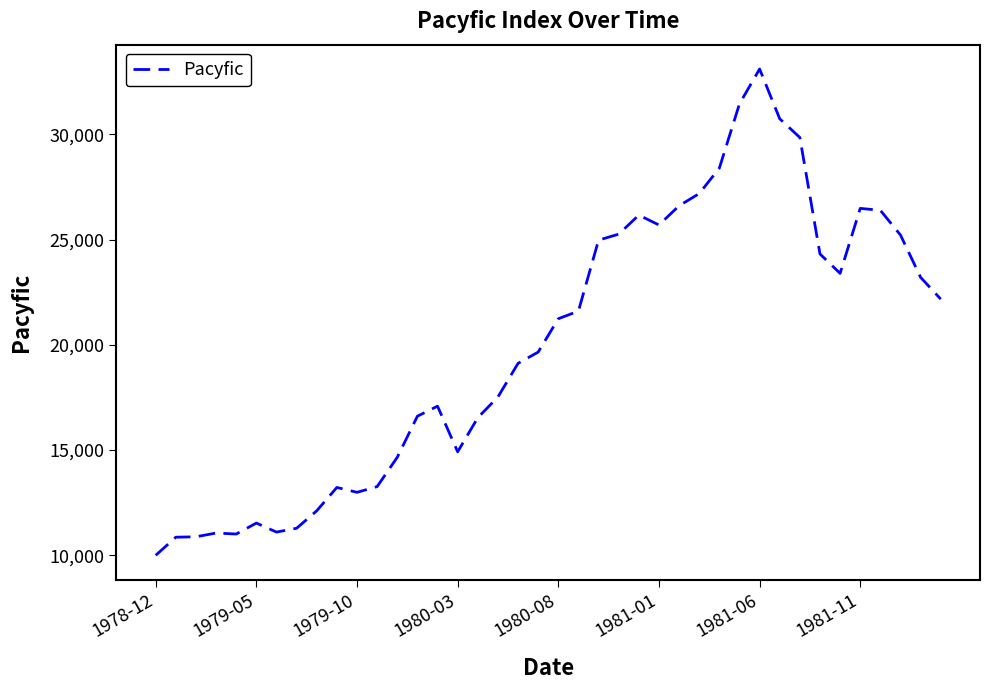

How many values are below 21242?

20